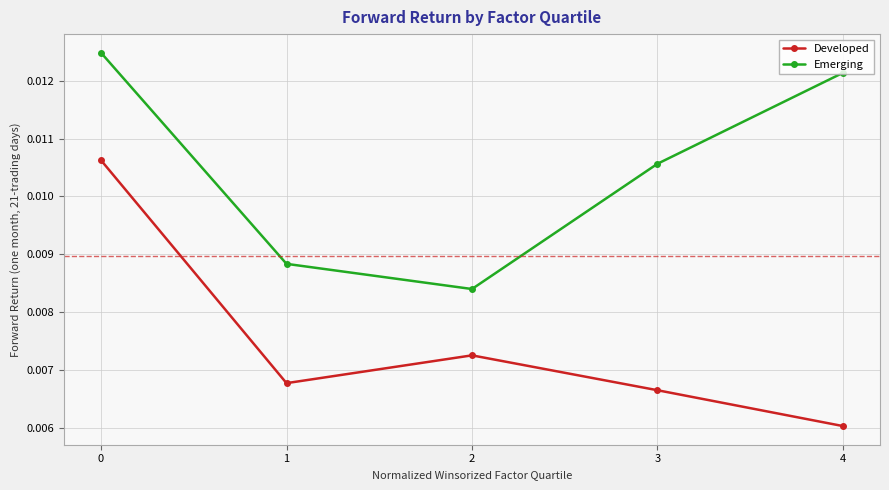

How many Emerging values are between 0 and 1?

5